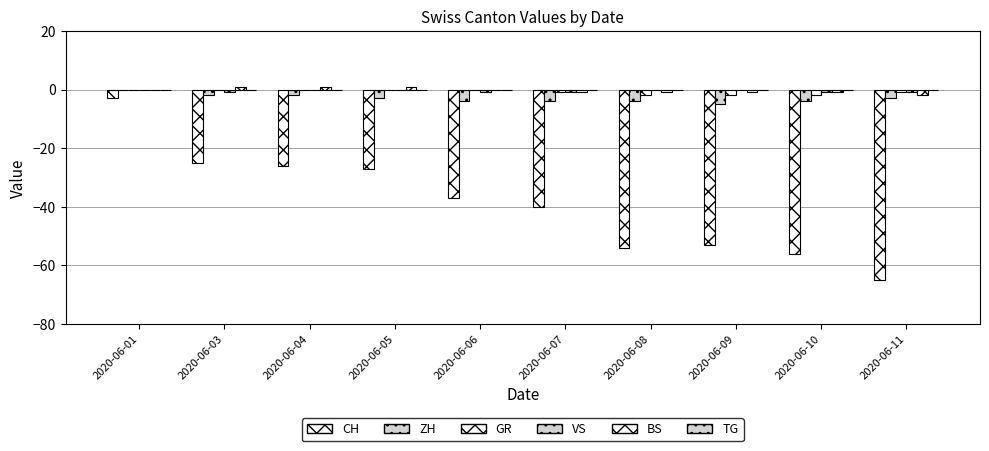

Reading left to right, what are all the values shown in this chart?

CH: -3	-25	-26	-27	-37	-40	-54	-53	-56	-65
ZH: 0	-2	-2	-3	-4	-4	-4	-5	-4	-3
GR: 0	0	0	0	0	-1	-2	-2	-2	-1
VS: 0	-1	0	0	-1	-1	0	0	-1	-1
BS: 0	1	1	1	0	-1	-1	-1	-1	-2
TG: 0	0	0	0	0	0	0	0	0	0